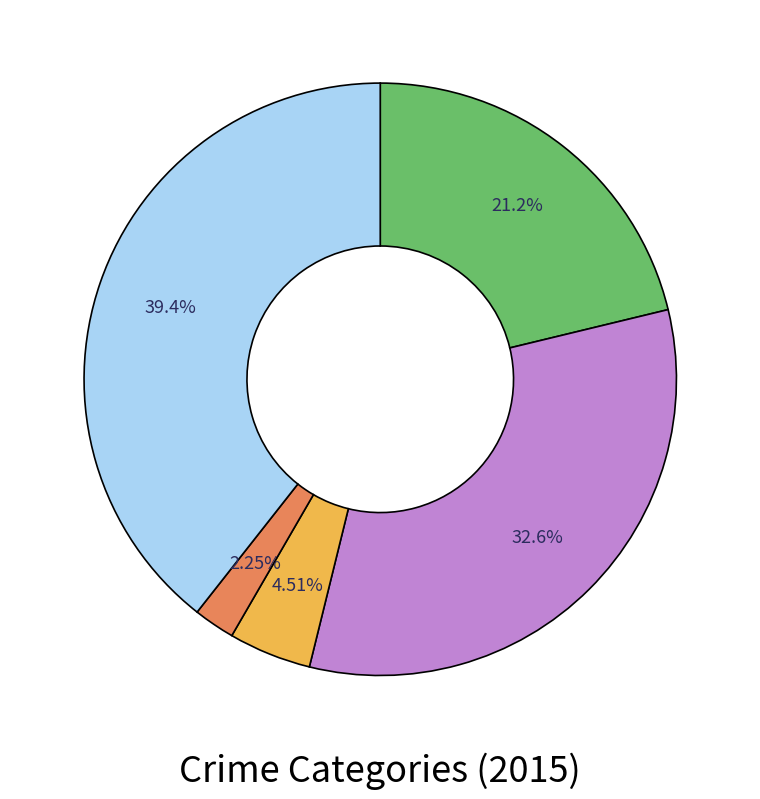

Is there a majority slice in this chart?

No